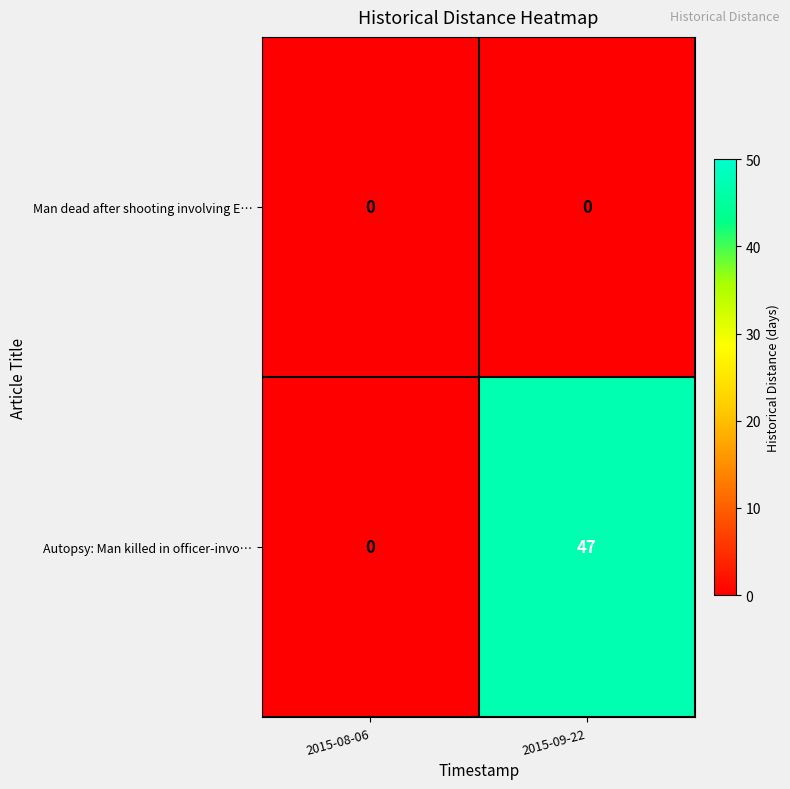

Which category has the highest value across all series?

2015-09-22